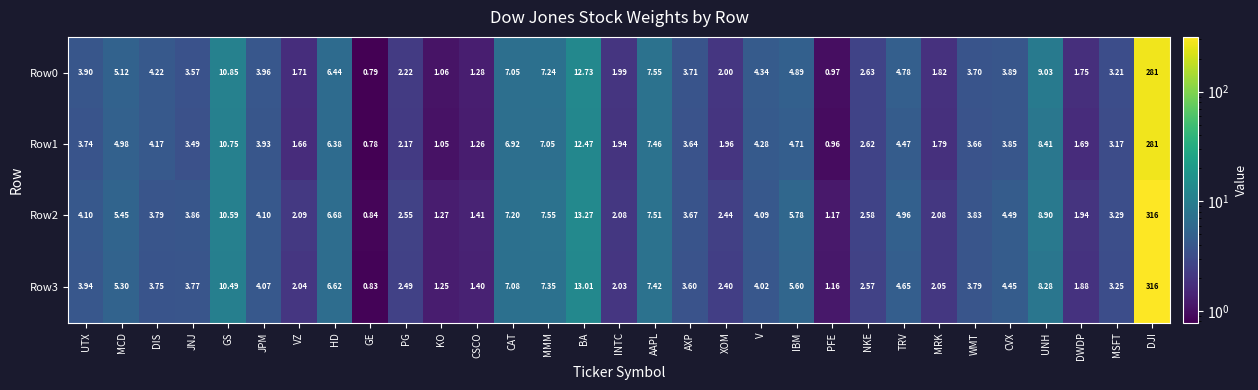

At which category does the chart reach its peak across all series?

DJI